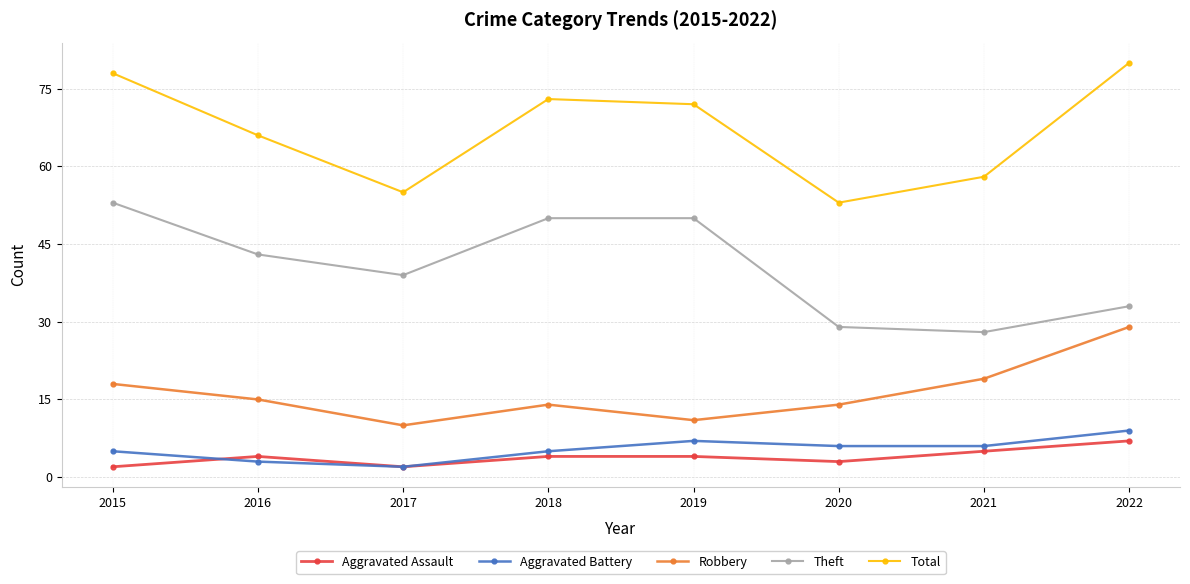

What is the total value across all series at 2022?

158